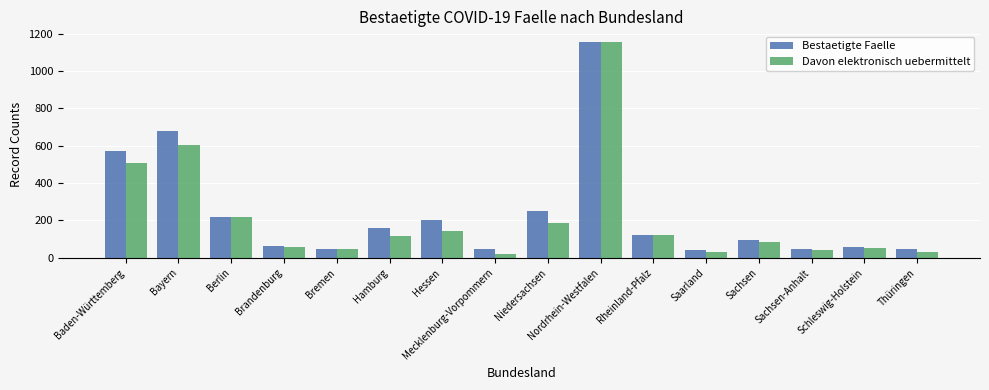

Read the Davon elektronisch uebermittelt value at Brandenburg.

57